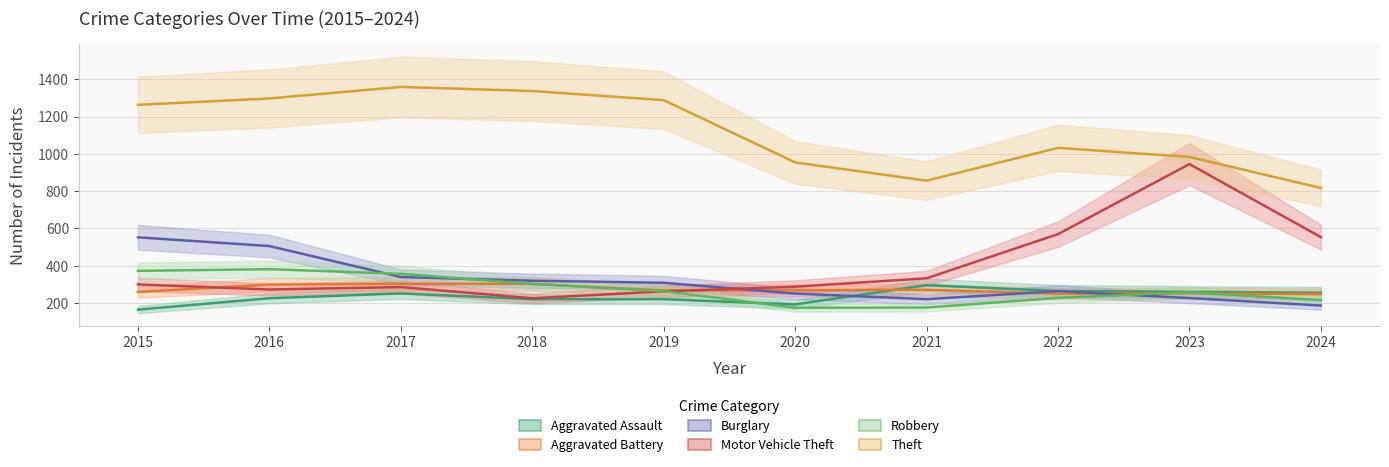

At which label does Motor Vehicle Theft reach its minimum?

2018